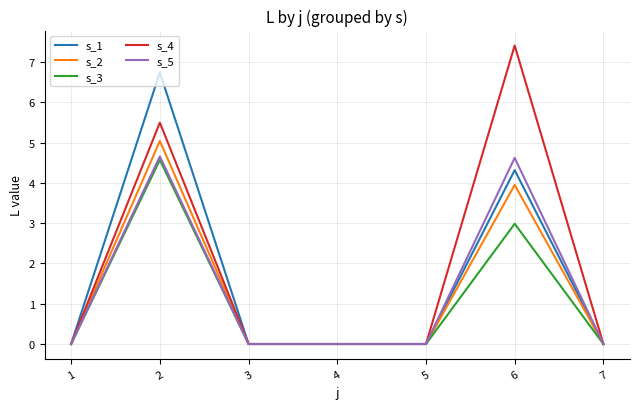

At which category does the chart reach its peak across all series?

6